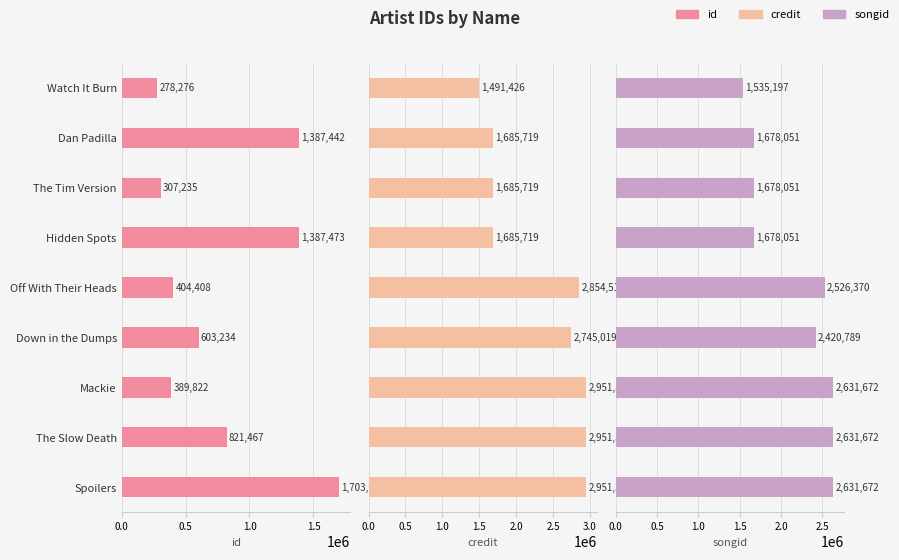

What are all the series names shown in the legend?

id, credit, songid